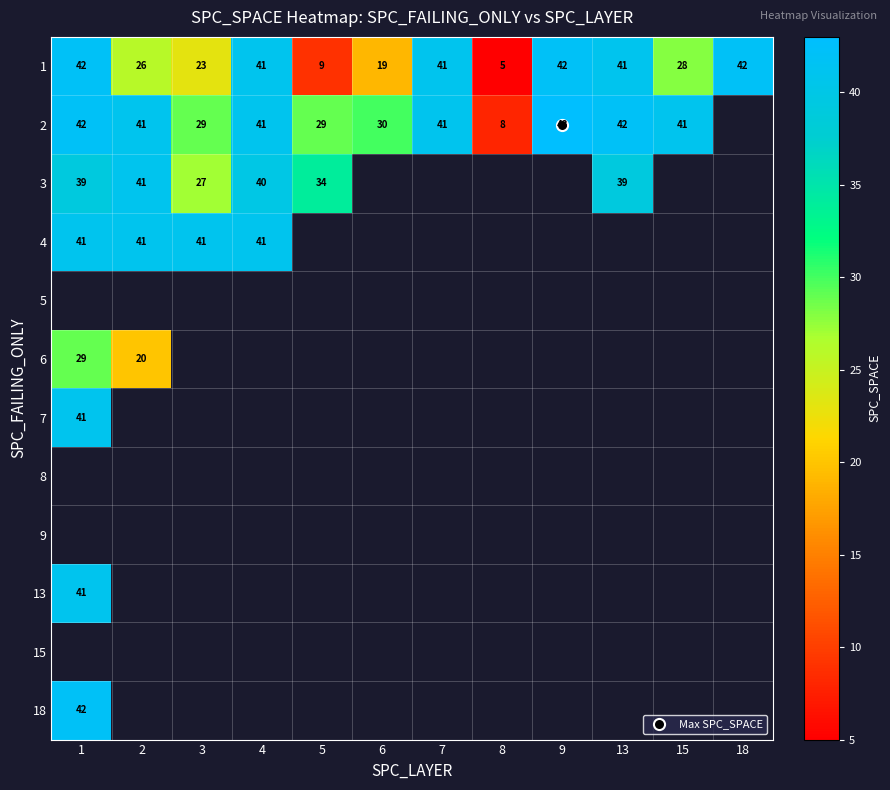

Rank the categories by 6 value from lowest to highest.

2, 3, 4, 5, 6, 7, 8, 9, 13, 15, 18, 1